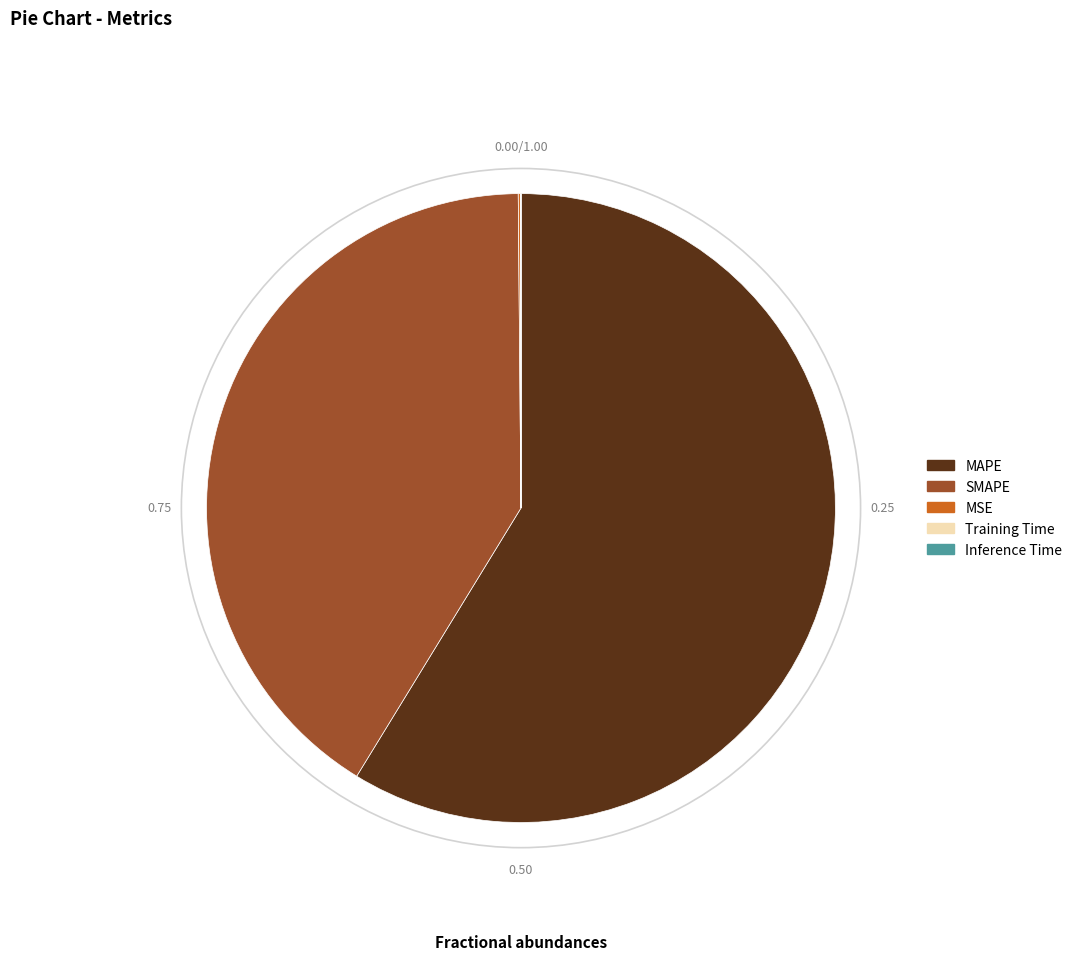

Which slice is the largest?

MAPE